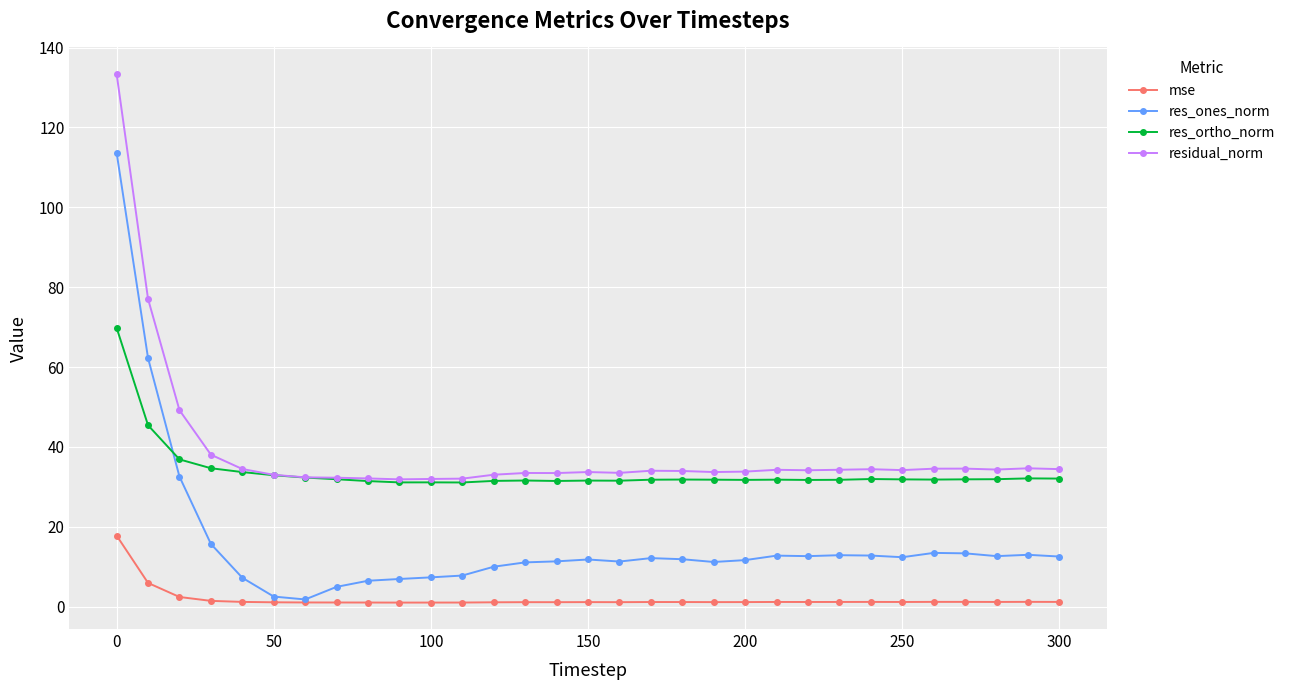

What is the sum of all res_ortho_norm values?

1046.2